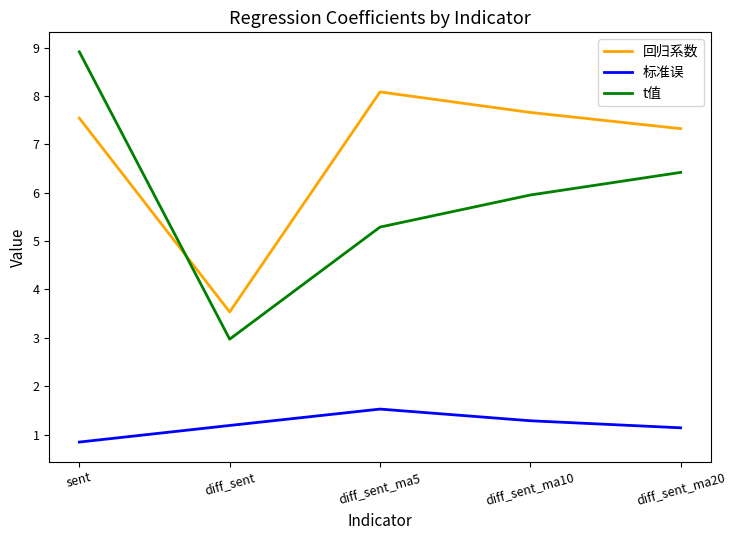

At which category does 回归系数 reach its first local peak?

diff_sent_ma5